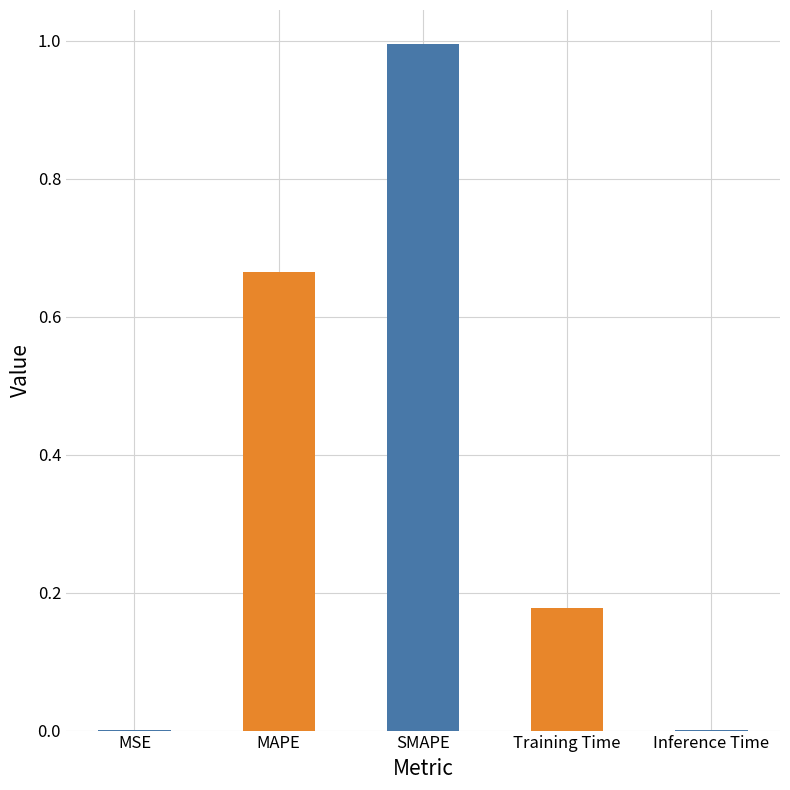

Rank the categories by value from lowest to highest.

MSE, Inference Time, Training Time, MAPE, SMAPE